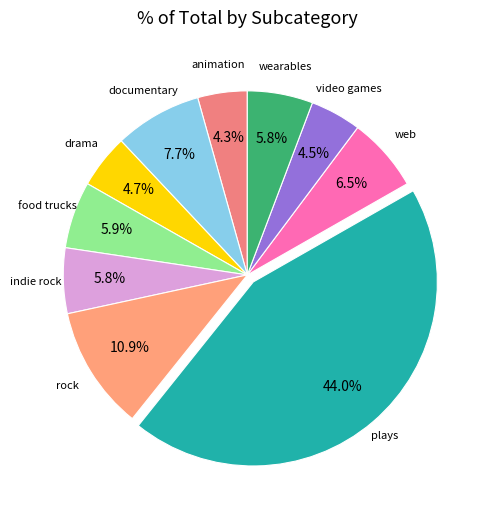

What is the largest slice in the pie chart?

plays